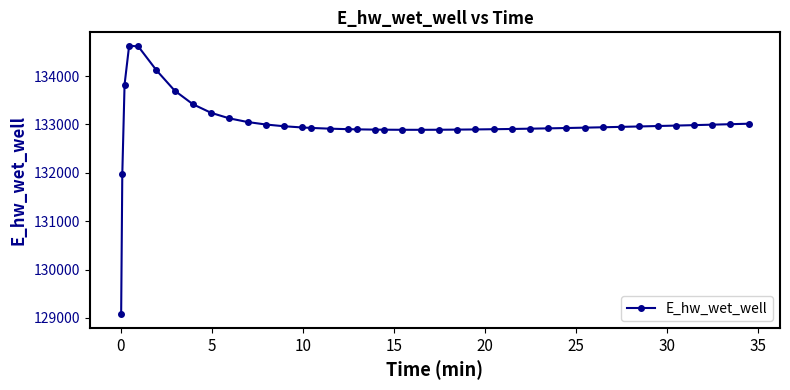

What is the difference between the maximum and second lowest values?

2657.7